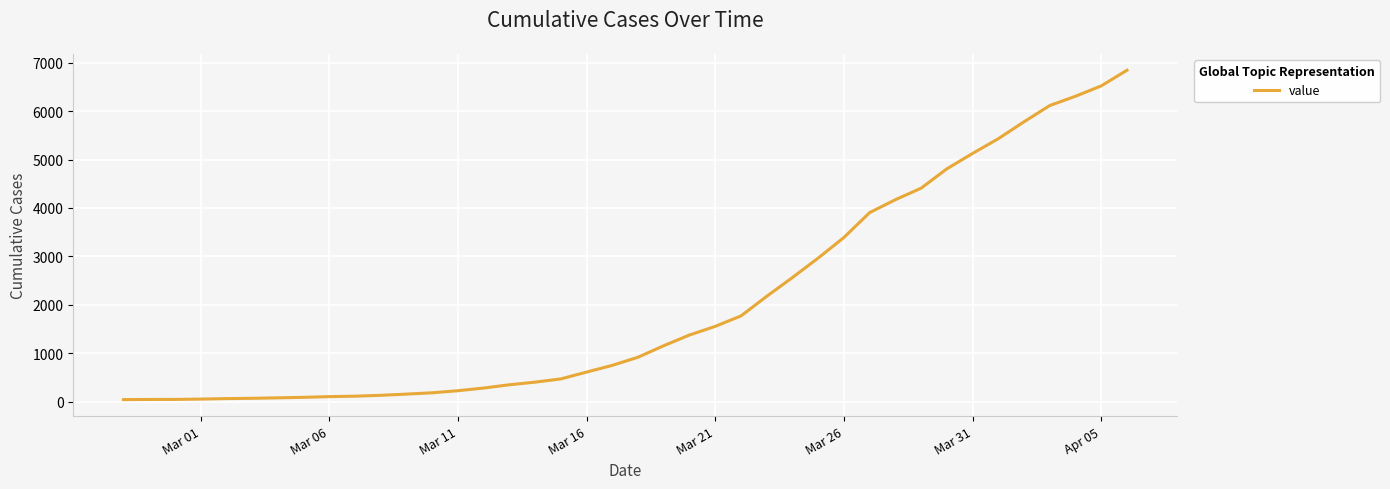

What is the greatest value displayed?

6844